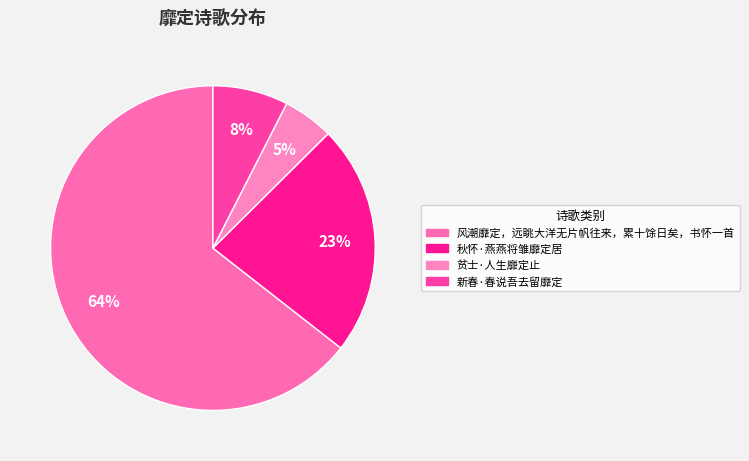

To the nearest percent, what portion does 新春·春说吾去留靡定 represent?

8%